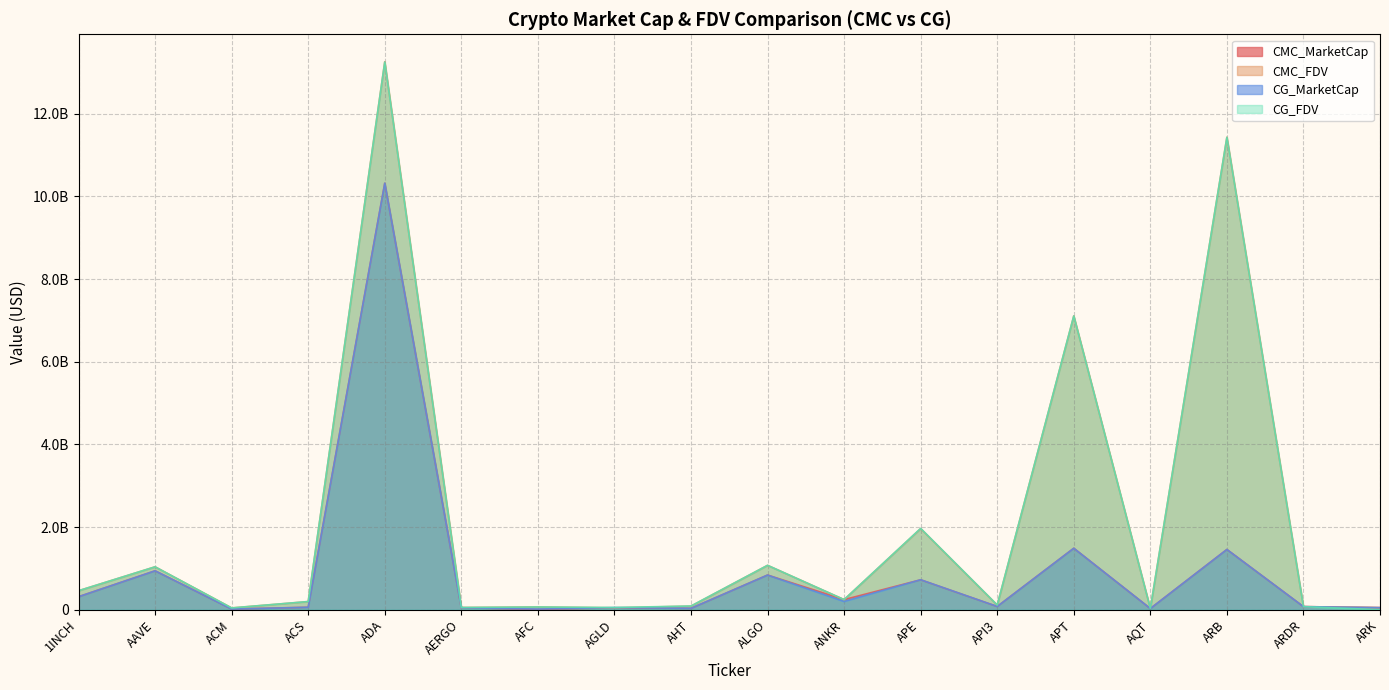

Which has a higher value, ACS or AFC?

ACS